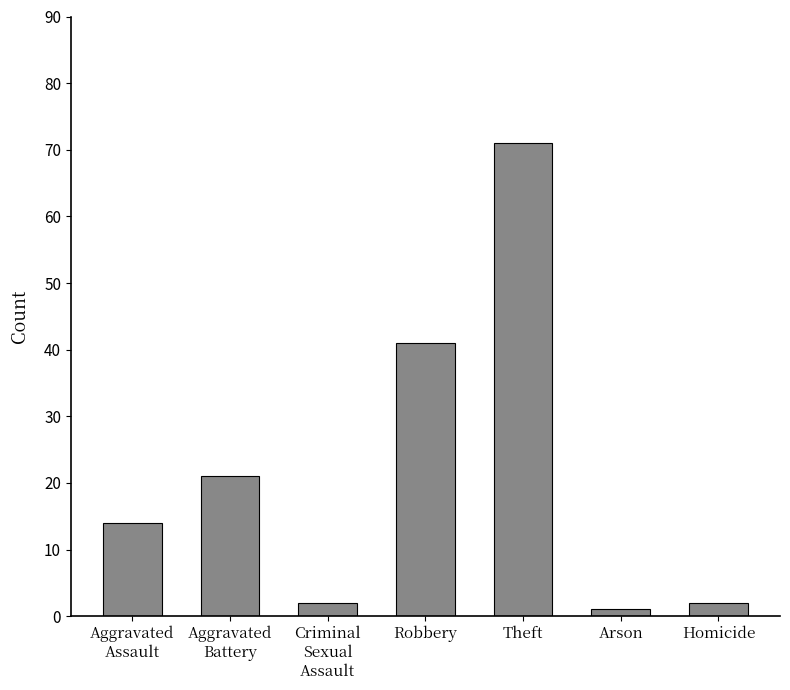

How many values are below 14?

3